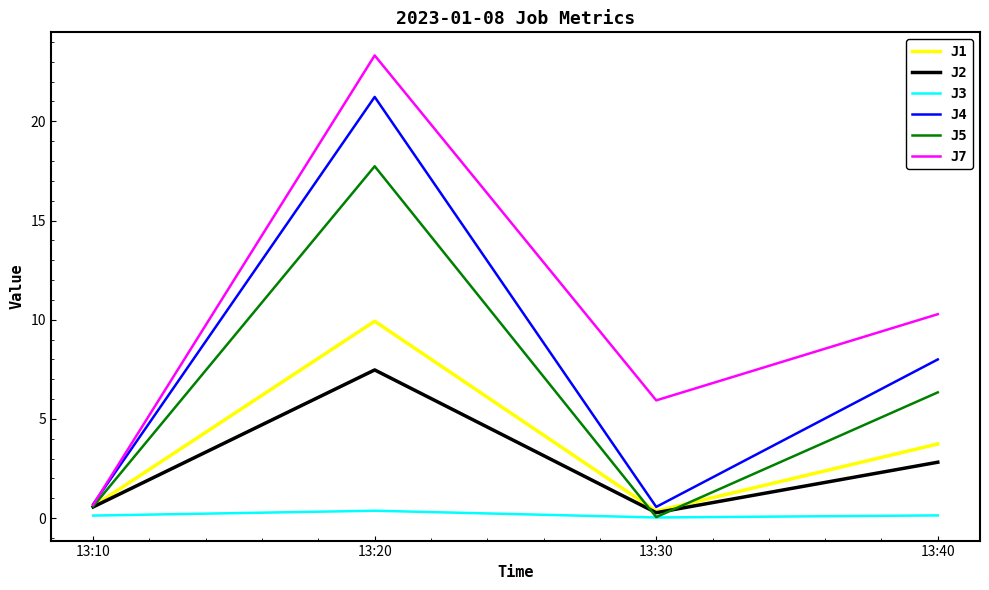

Which series has the largest total across all categories?

J7